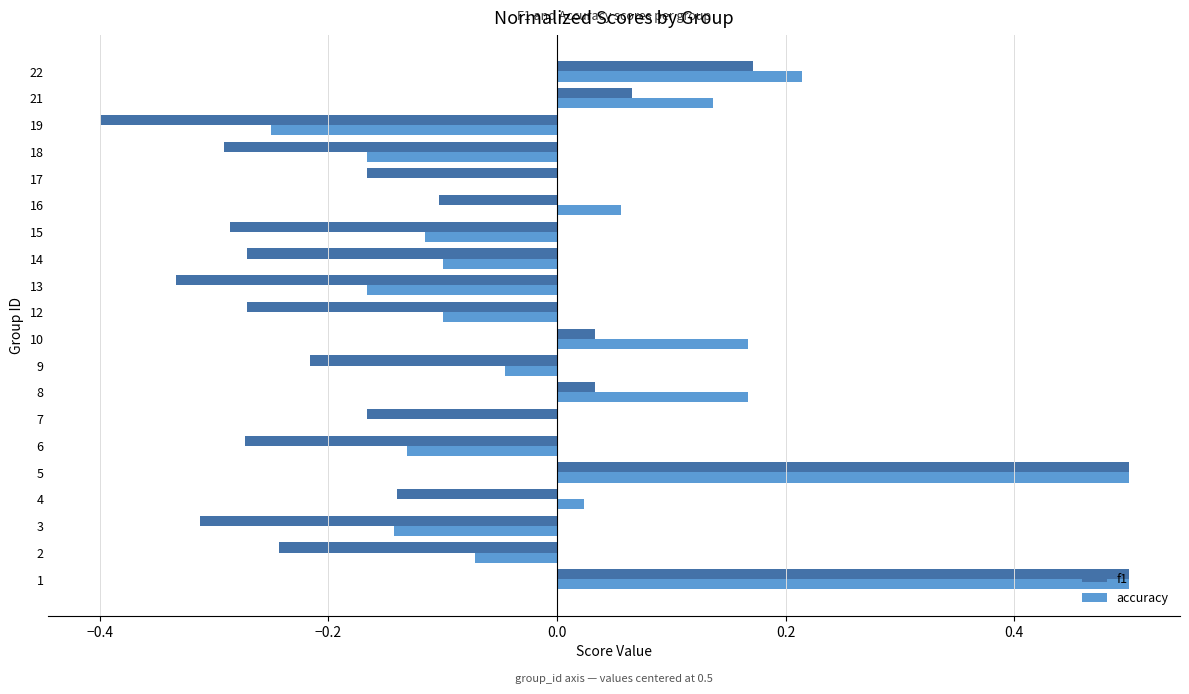

True or false: accuracy has a value of -0.1 at 19.

False